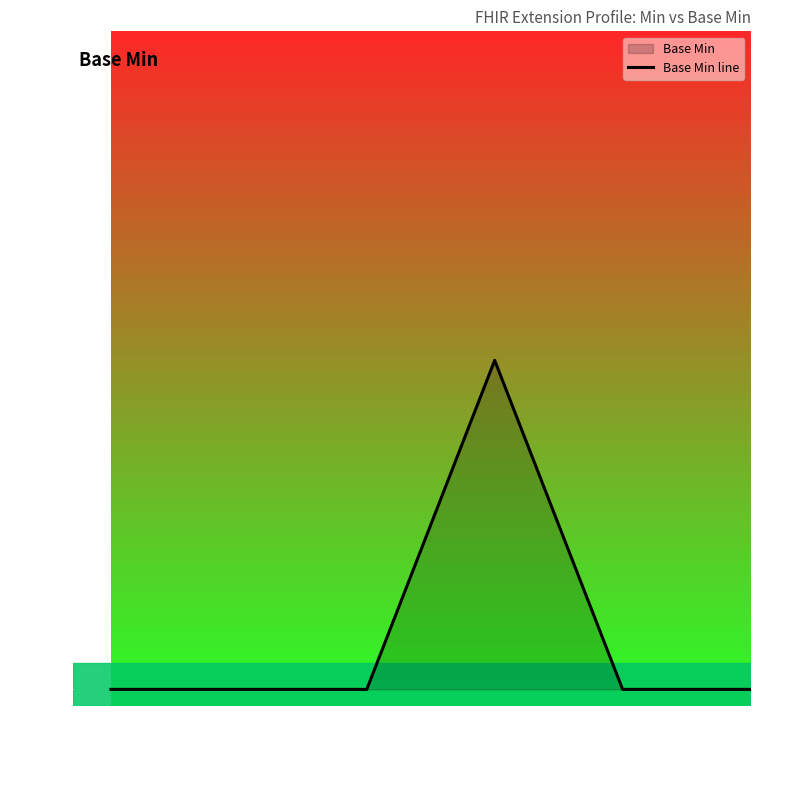

List the labels in order of value, smallest first.

Ext, Ext.id, Ext.ext, Ext.val[x], Ext.val[x]
slice, Ext.url